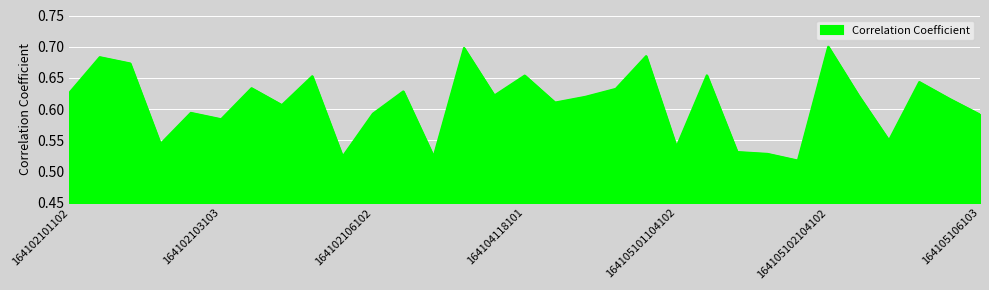

Reading left to right, what are all the values shown in this chart?

164102101102=0.6	164102101103=0.7	164102102101=0.7	164102102103=0.5	164102103101=0.6	164102103103=0.6	164102104101=0.6	164102104103=0.6	164102105101=0.7	164102106101=0.5	164102106102=0.6	164102107101=0.6	164102107102=0.5	164102108101=0.7	164102108102=0.6	164104118101=0.7	164104118102=0.6	164104118103=0.6	164104119102=0.6	164105101101101=0.7	164105101104102=0.5	164105102101101=0.7	164105102101102=0.5	164105102103101=0.5	164105102103102=0.5	164105102104102=0.7	164105103101102=0.6	164105103103102=0.5	164105104102103=0.6	164105106102=0.6	164105106103=0.6